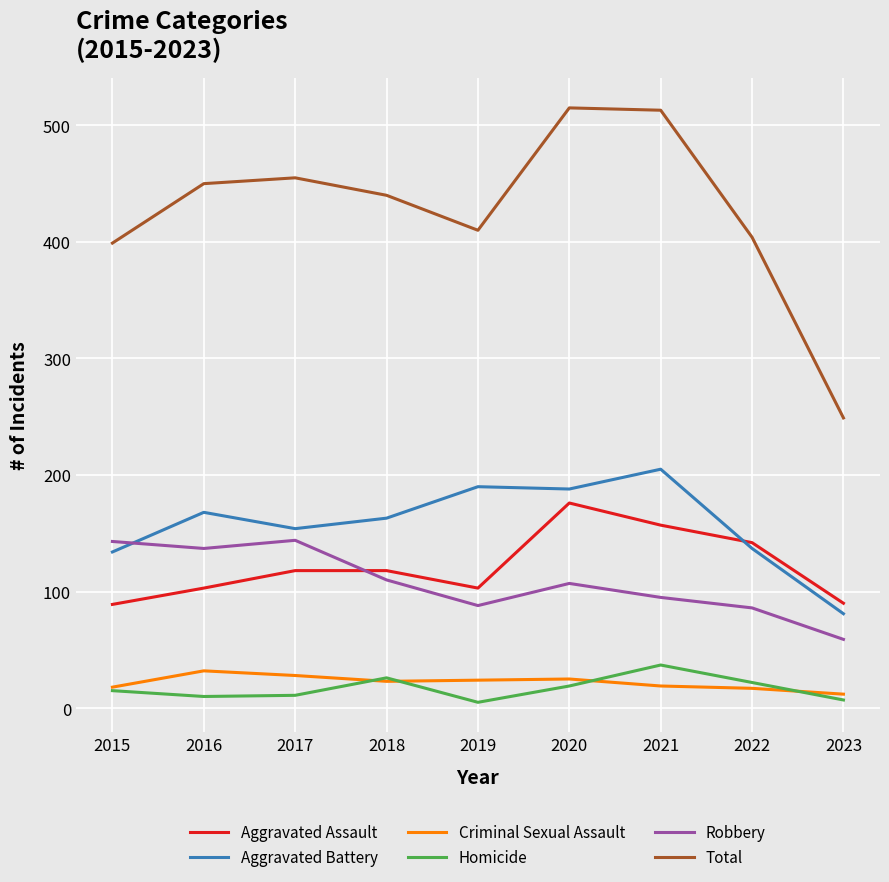

Is it true that Robbery equals 86 at 2022?

True